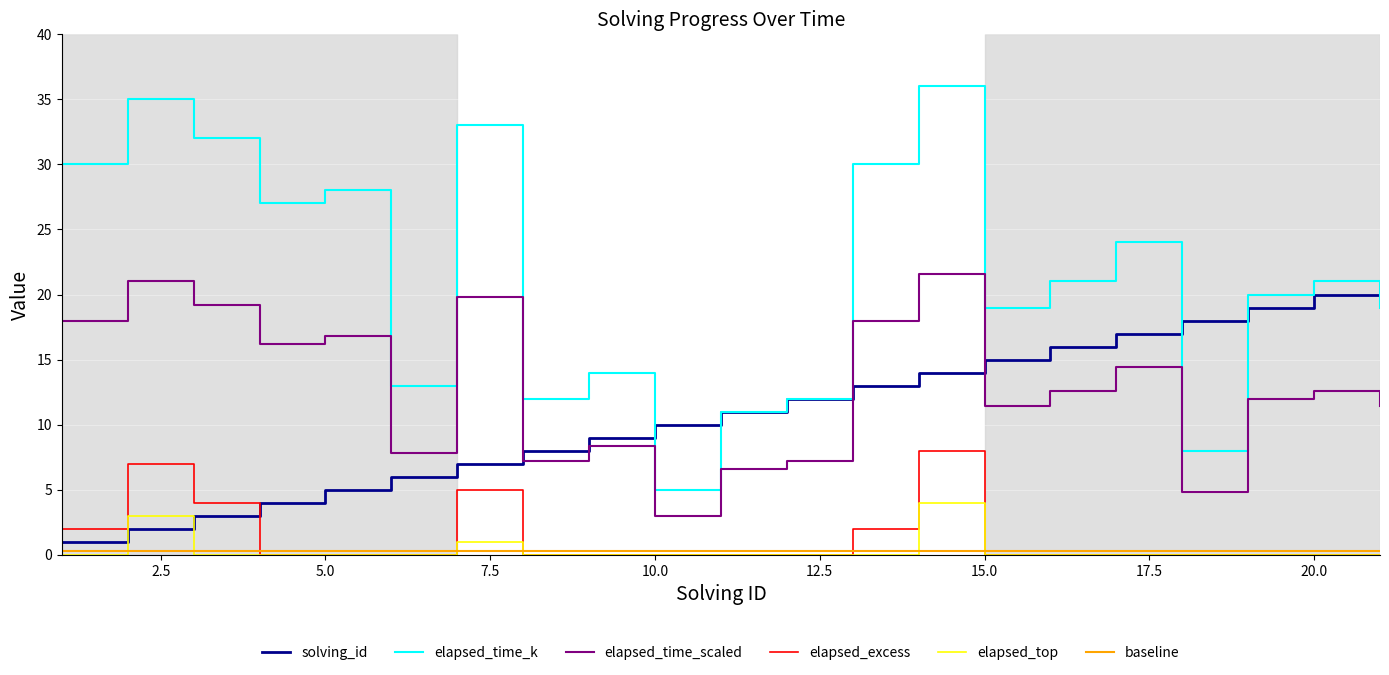

What is the maximum value for elapsed_time_scaled?

21.6